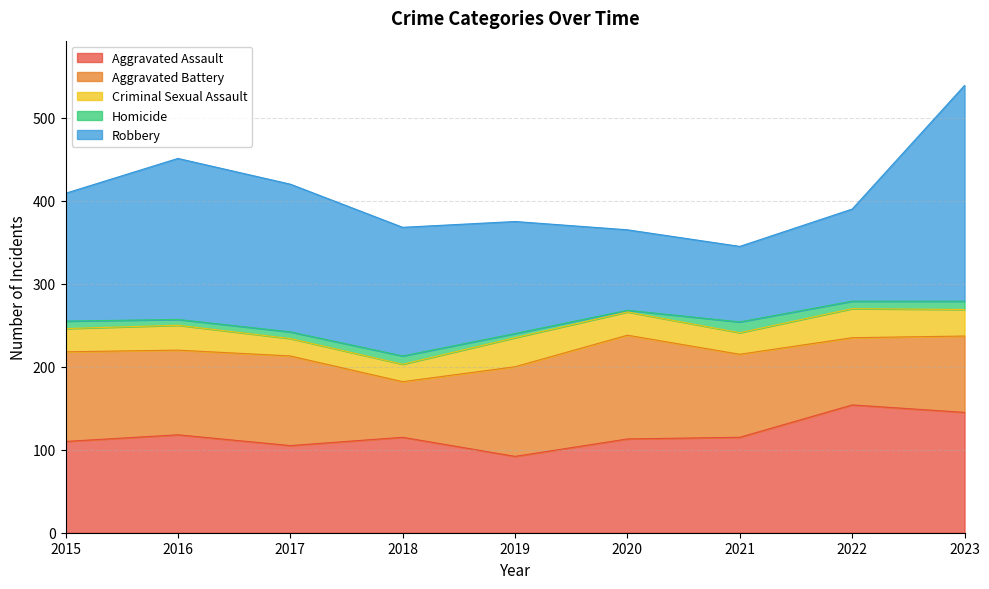

How many interior local peaks does the Robbery series have?

1